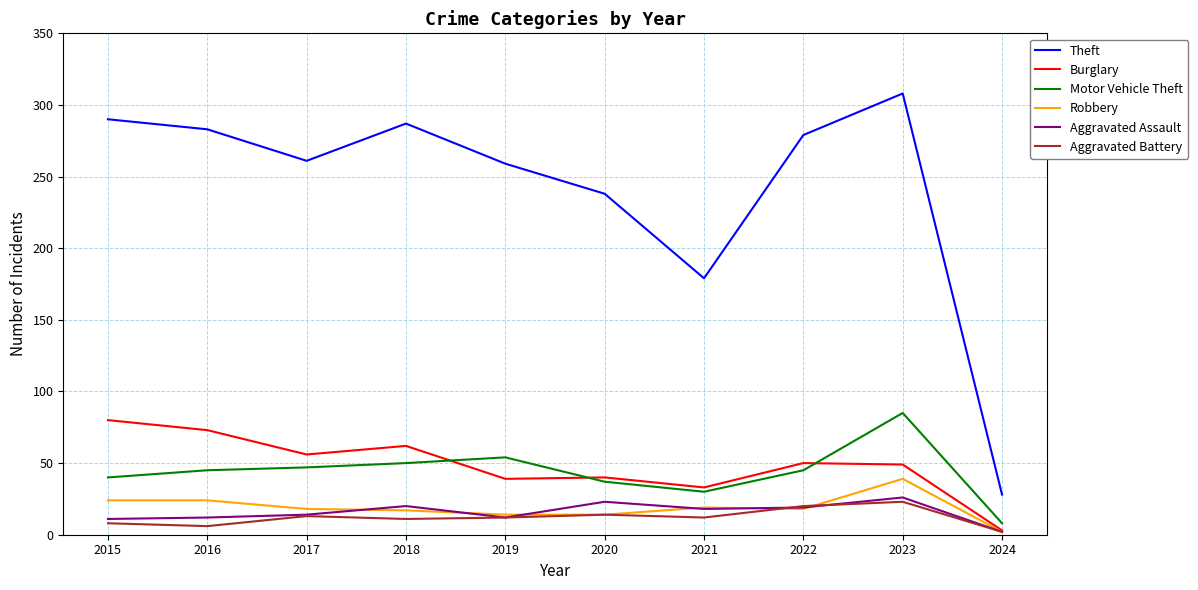

Which series has the largest range (max minus min)?

Theft